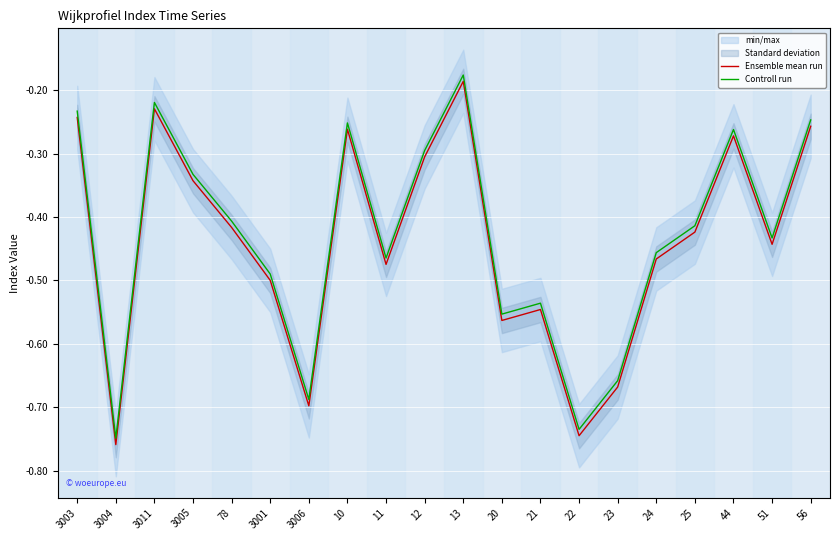

How many interior local valleys does the Controll run series have?

6